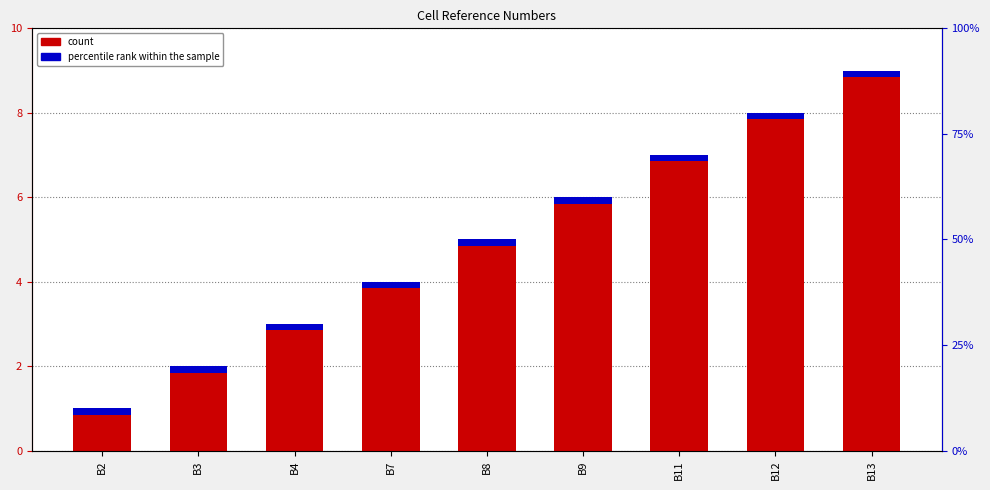

Approximately how many times larger is the value at B12 compared to B13?

0.9